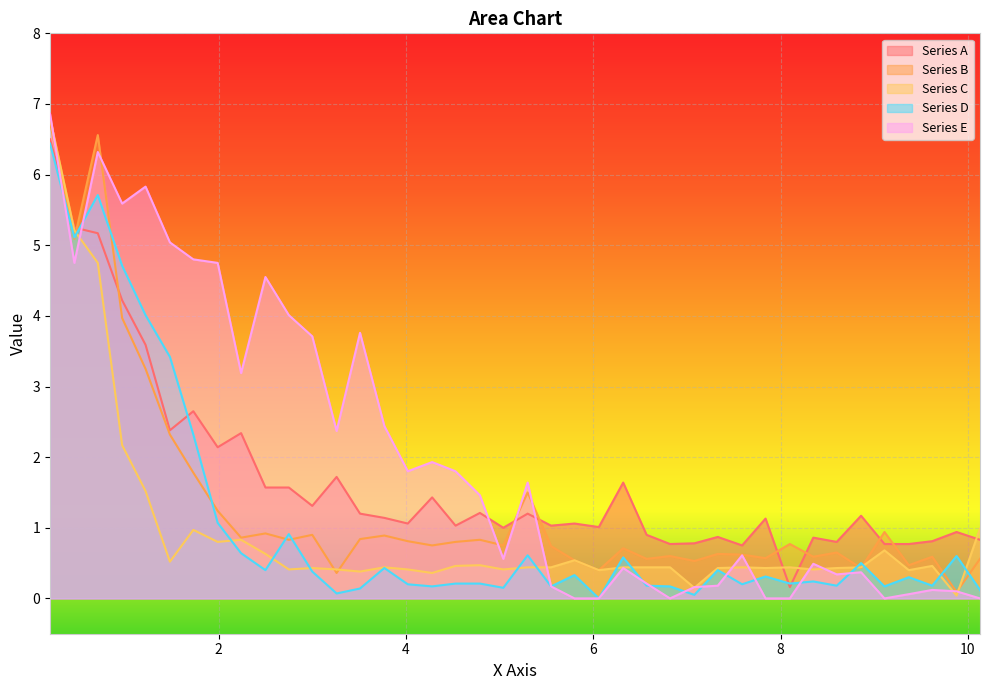

What is the sum of all Series A values?

66.7